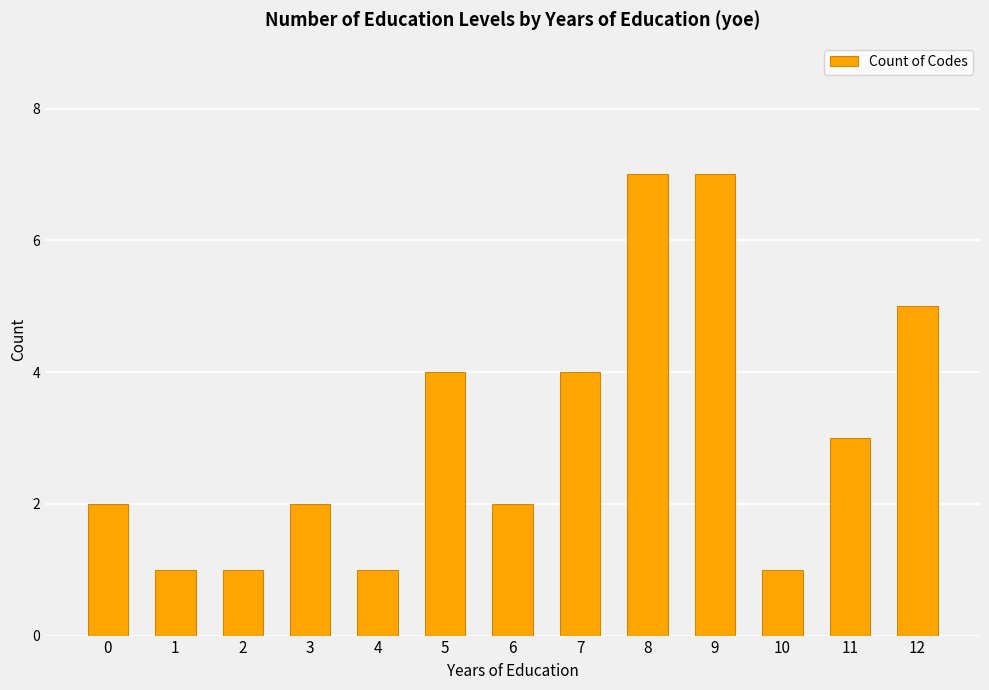

What is the average value?

3